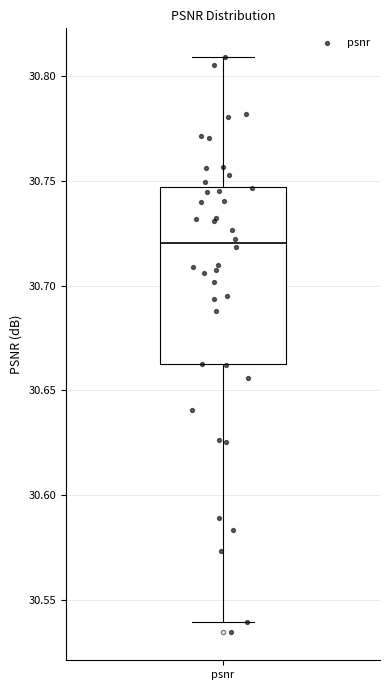

Read this box plot against the y-axis: the position of the median line, the range covered by the box, and the ends of both whiskers. The values are not printed on the chart, so give them approximately, as read against the axis.

median 30.720, box 30.660 to 30.745, whiskers 30.540 to 30.810